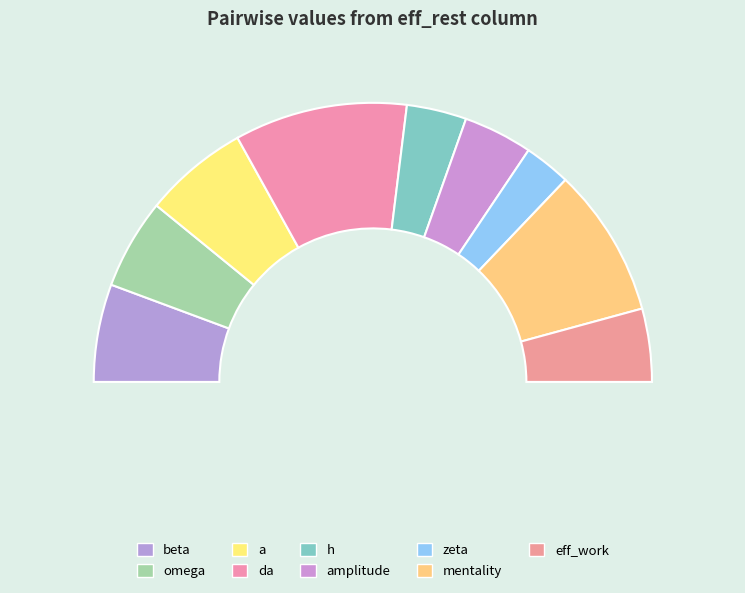

What percentage is the a slice, to the nearest percent?

12%